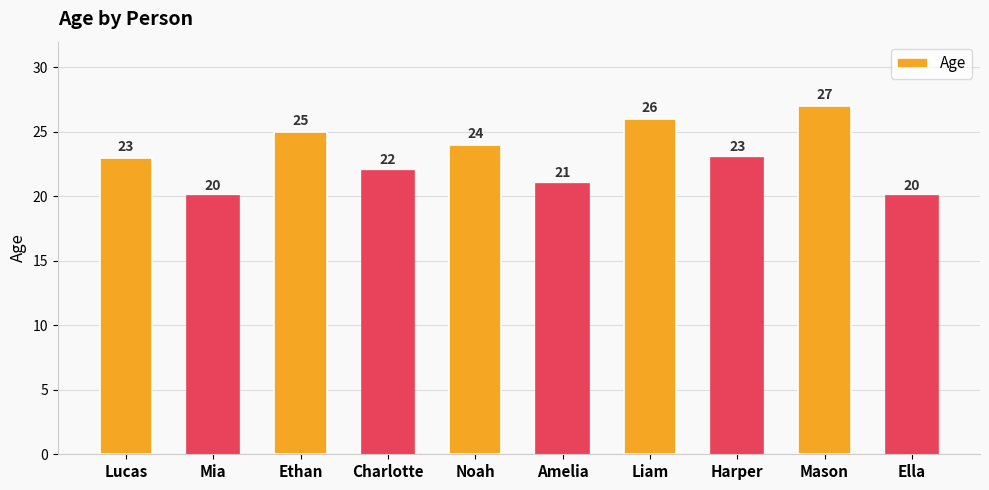

How many categories are shown in the chart?

10